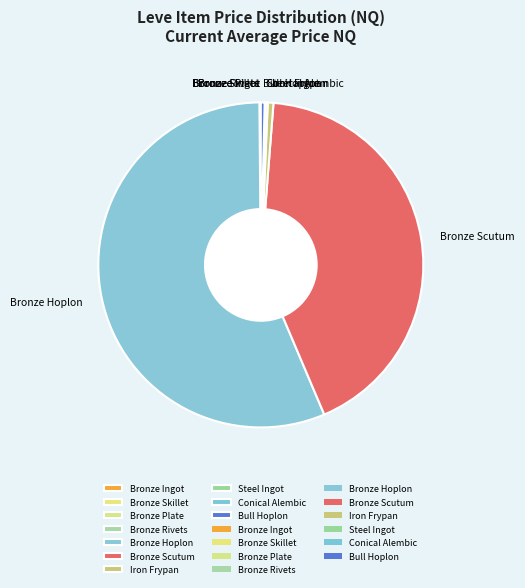

Which slice represents more than half of the pie?

Bronze Hoplon